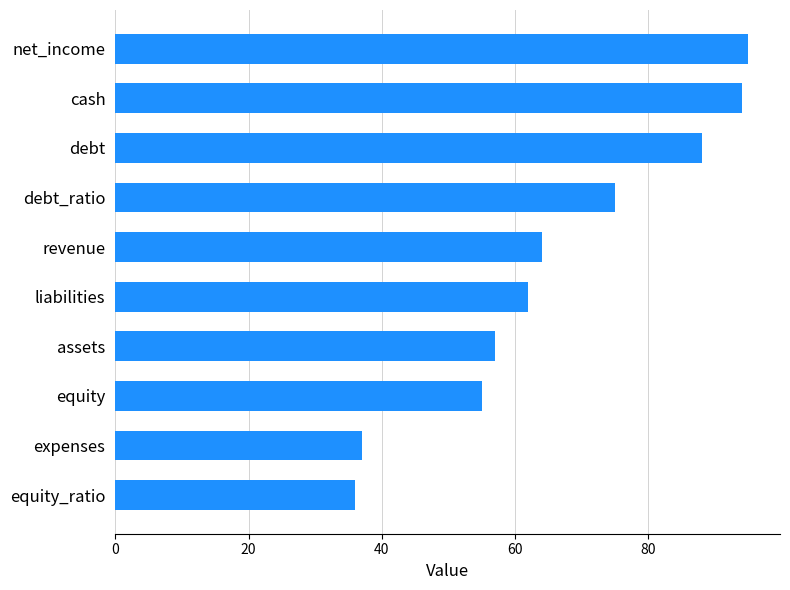

What is the minimum value shown in the chart?

36